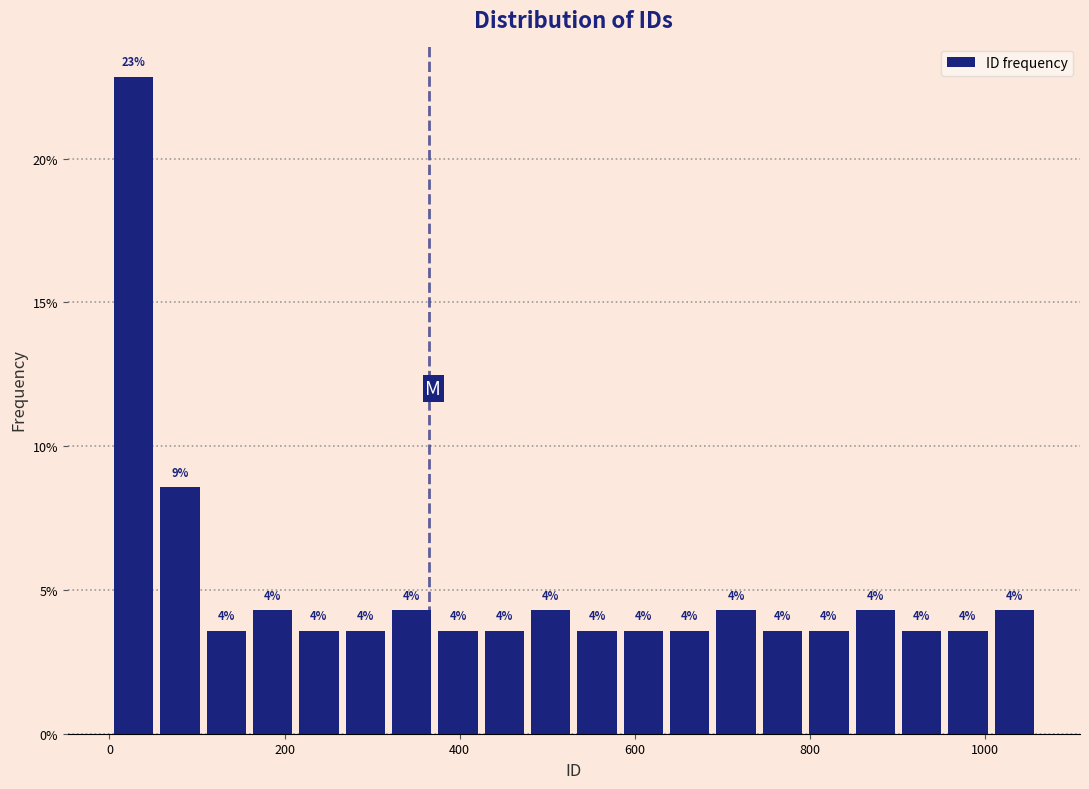

Read against the x-axis, roughly where is the centre of the tallest bar?

20